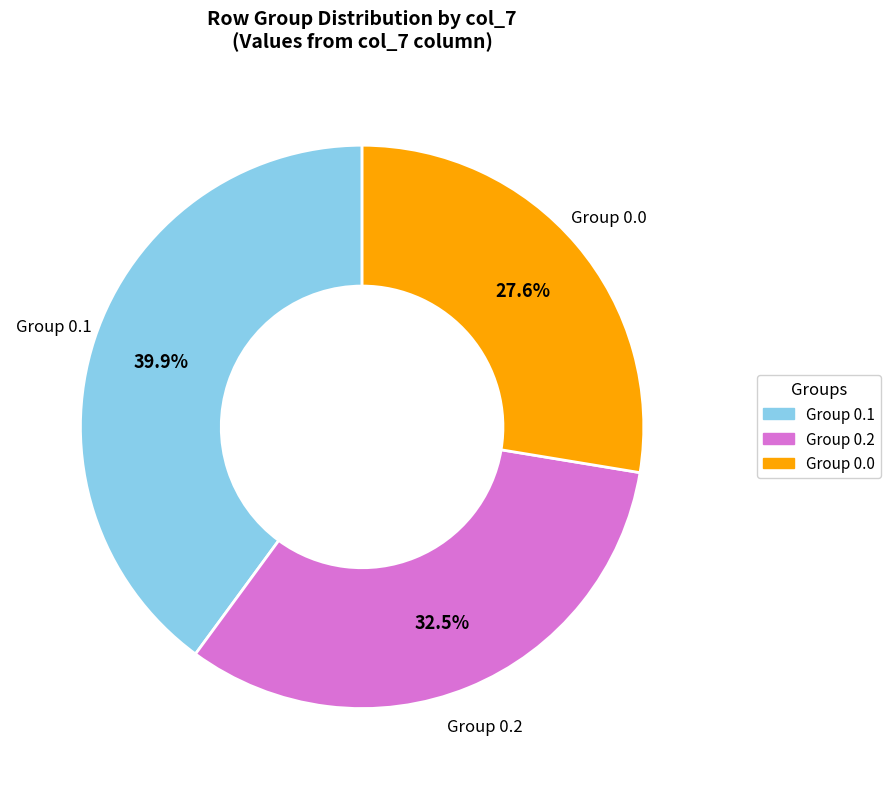

Is there any slice that represents more than half of the pie?

No